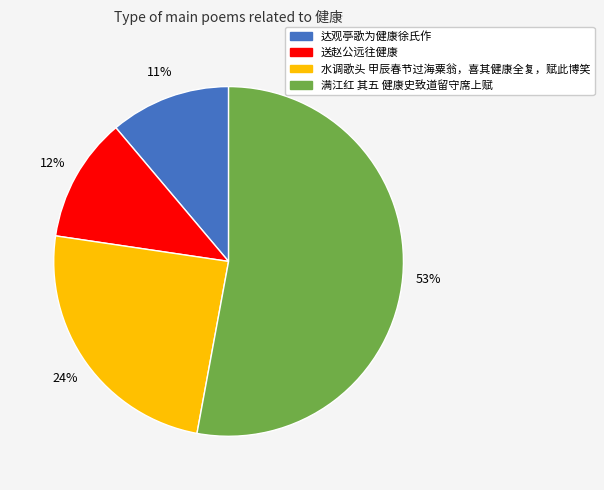

How many slices are in this pie chart?

4